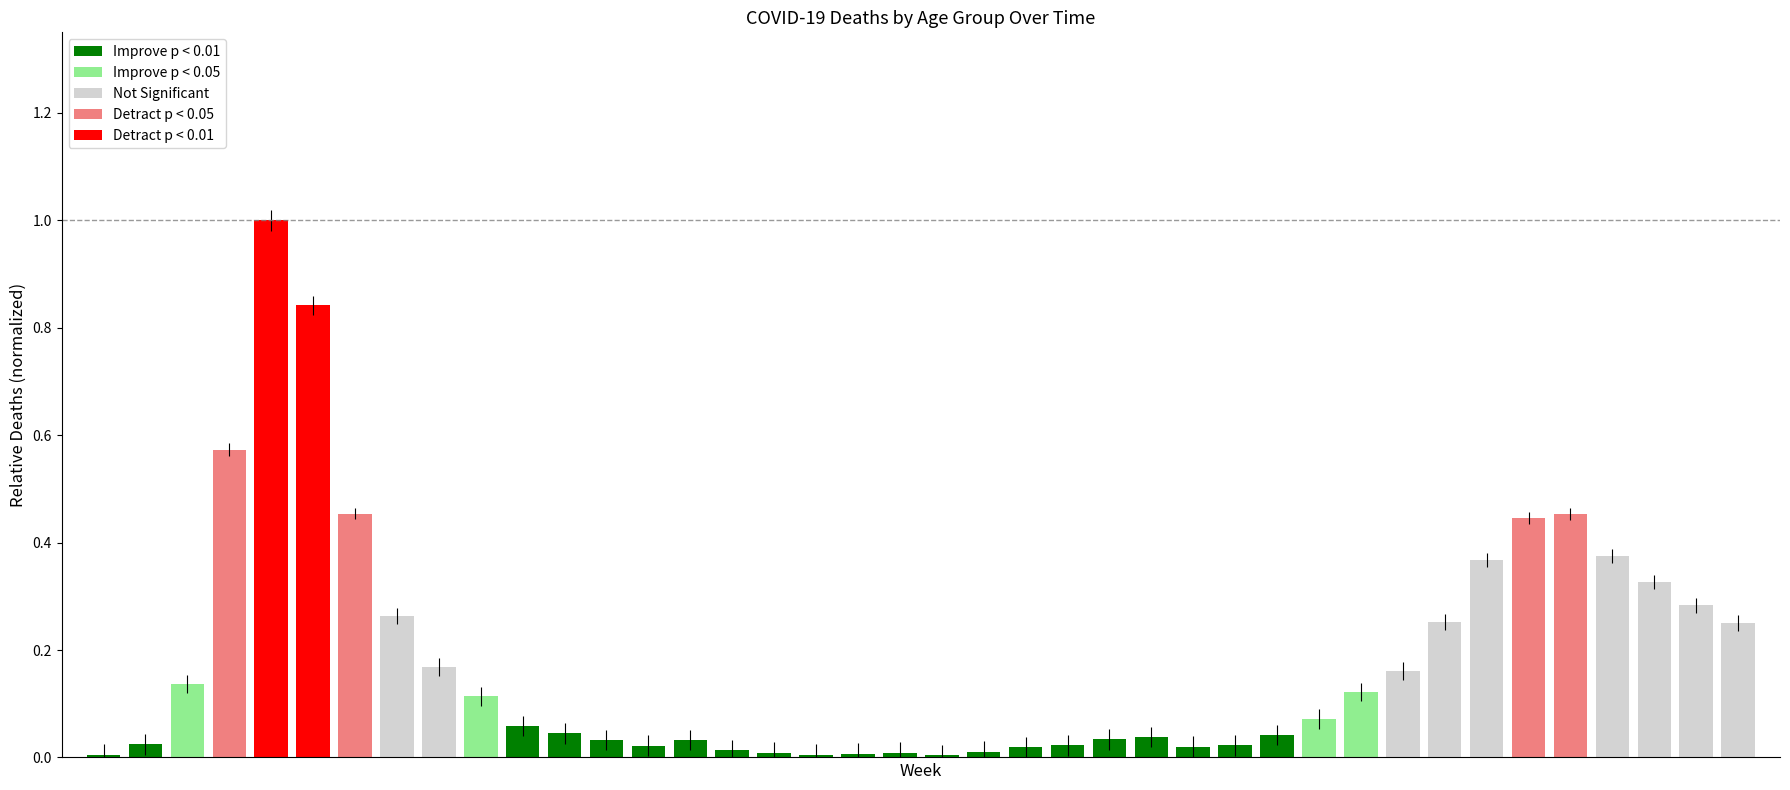

What is the sum of all values?

7.1